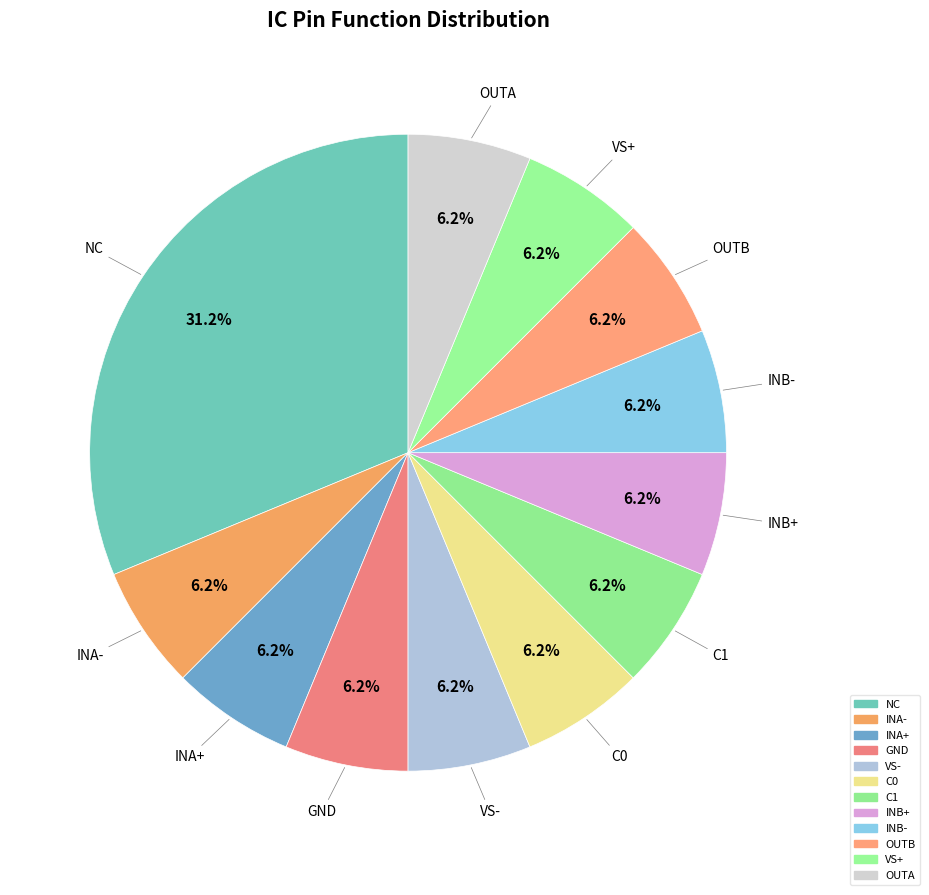

Rank the categories by value from highest to lowest.

NC, INA-, INA+, GND, VS-, C0, C1, INB+, INB-, OUTB, VS+, OUTA